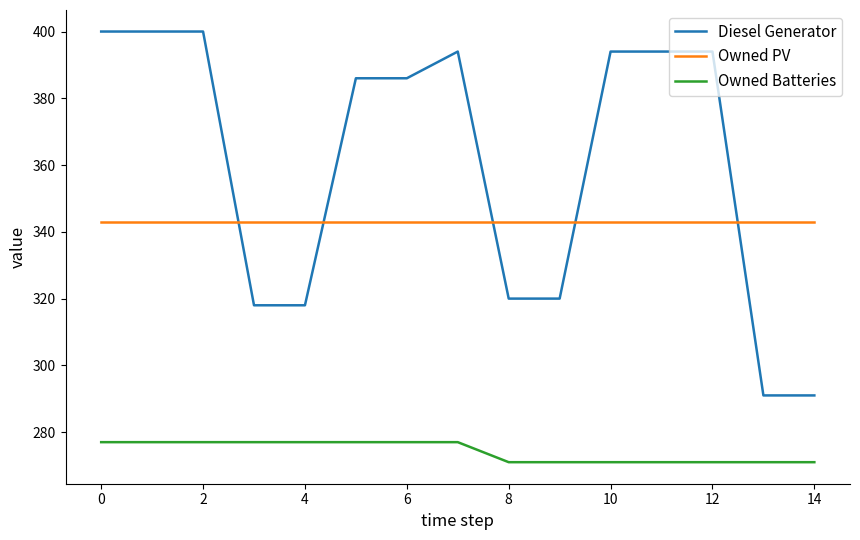

True or false: Owned PV and Owned Batteries intersect in this chart.

False